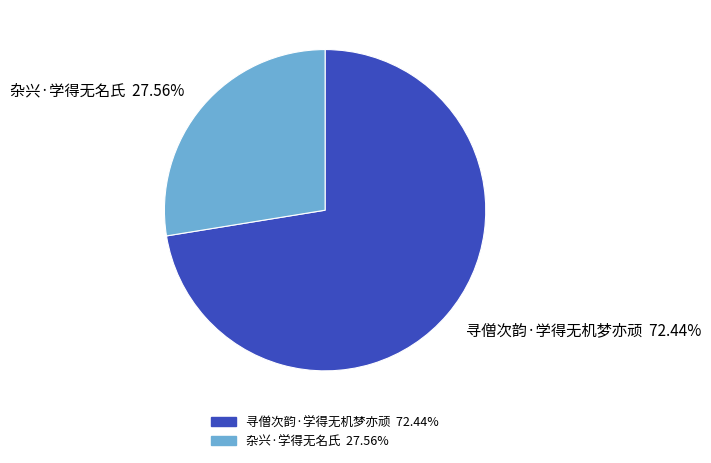

What is the total percentage of 寻僧次韵·学得无机梦亦顽 and 杂兴·学得无名氏?

100.0%